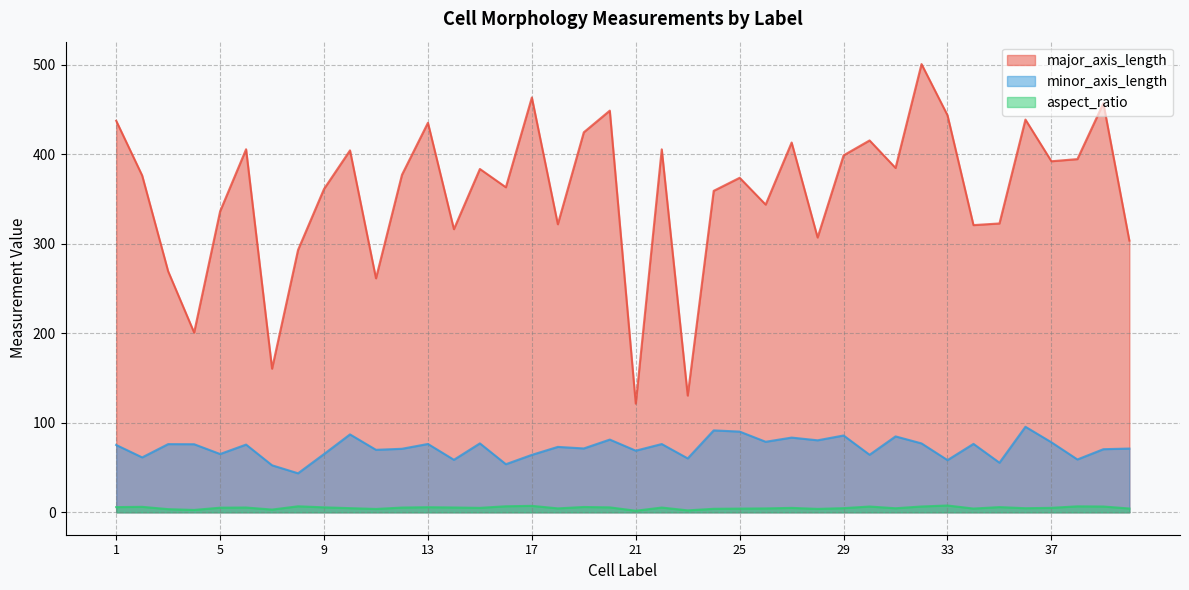

True or false: minor_axis_length and major_axis_length cross at least once.

False